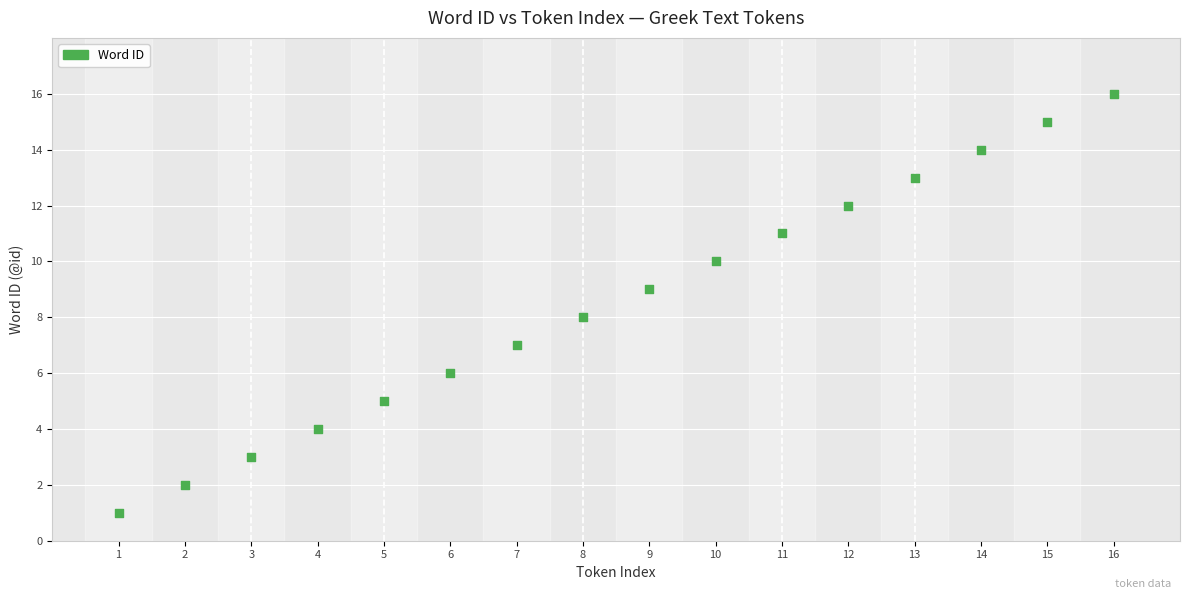

What is the range of X values (max minus min)?

15